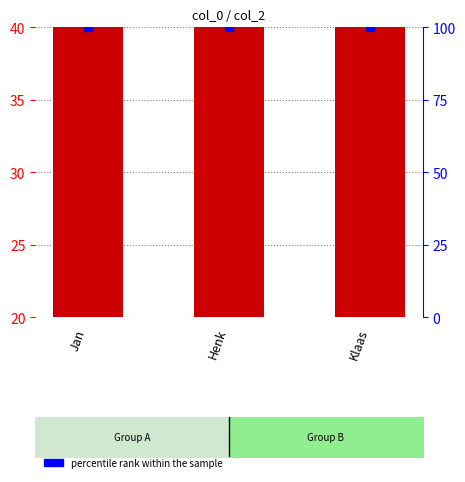

List the labels in order of value, largest first.

Jan, Klaas, Henk